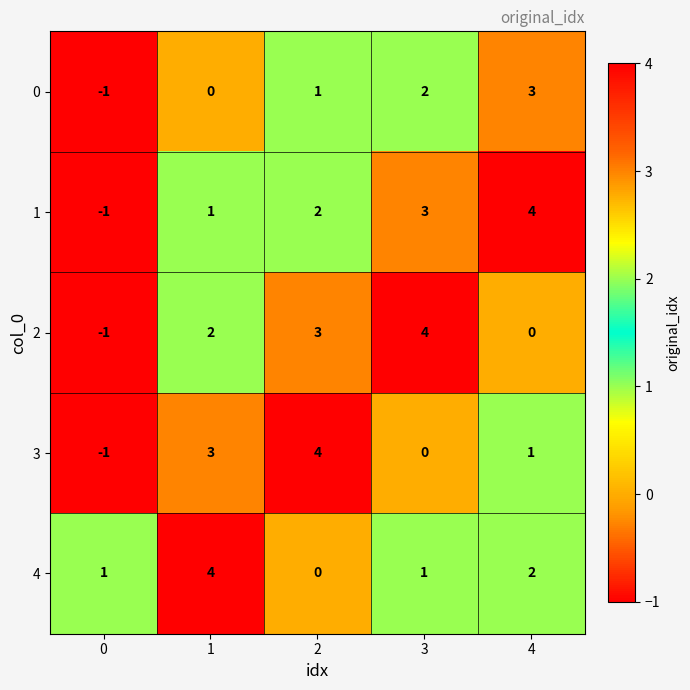

What is the difference between the 2 values at 0 and 1?

3